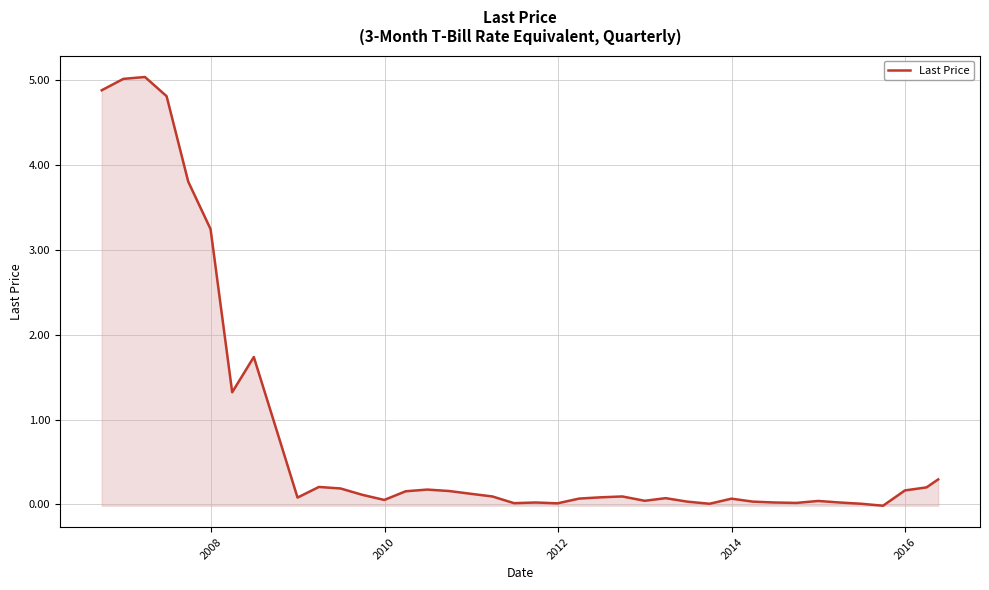

What is the maximum value shown in the chart?

5.0